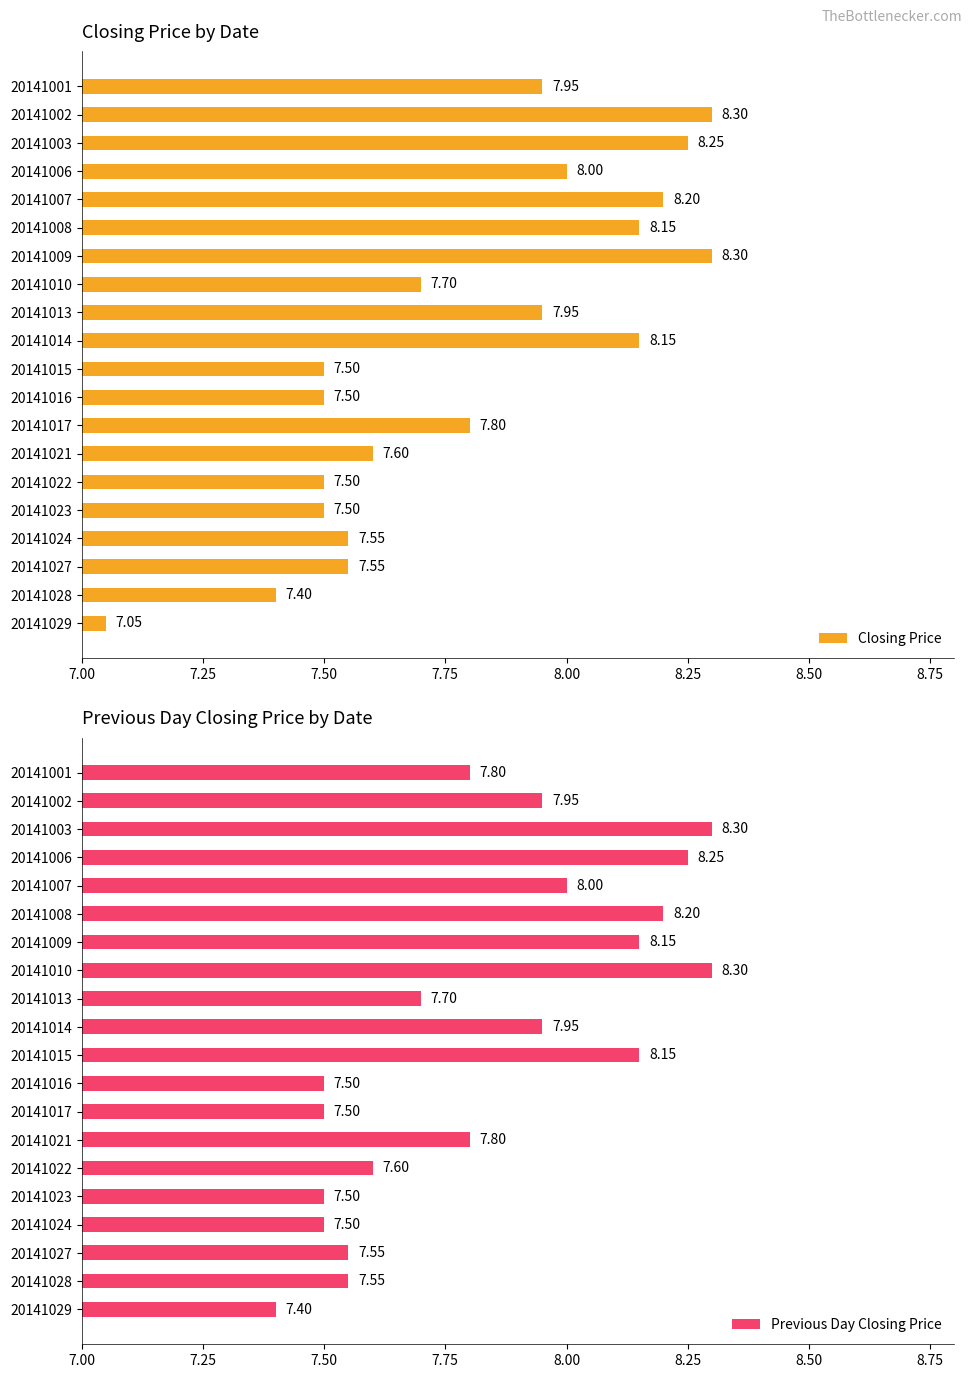

What is the value of the Previous Day Closing Price bar at the 20th from the left?

7.4